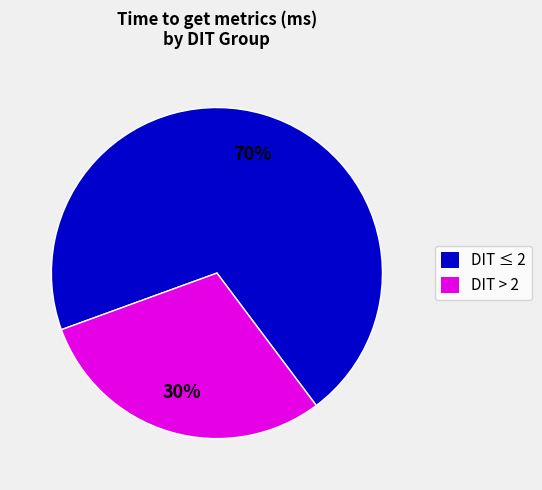

What is the ratio of the value at DIT > 2 to the value at DIT ≤ 2?

0.4